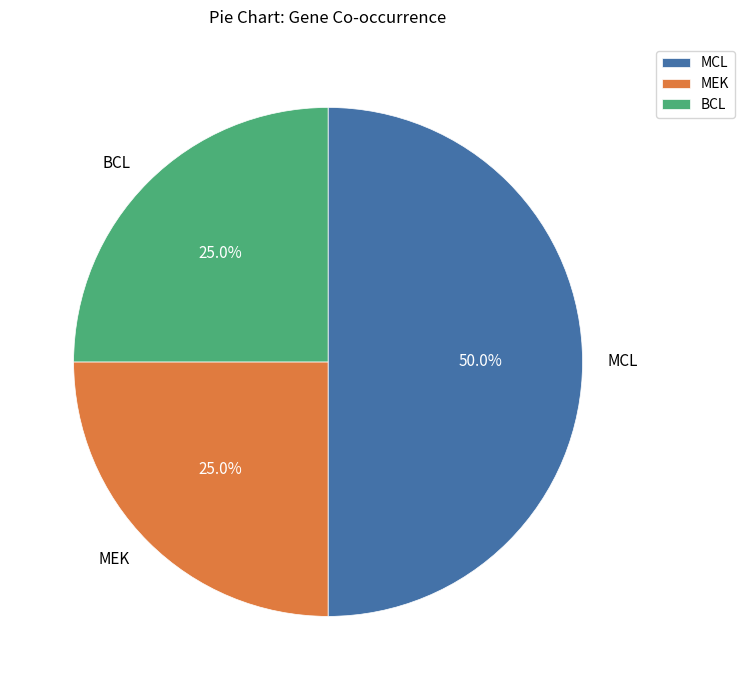

To the nearest percent, what portion does MCL represent?

50%